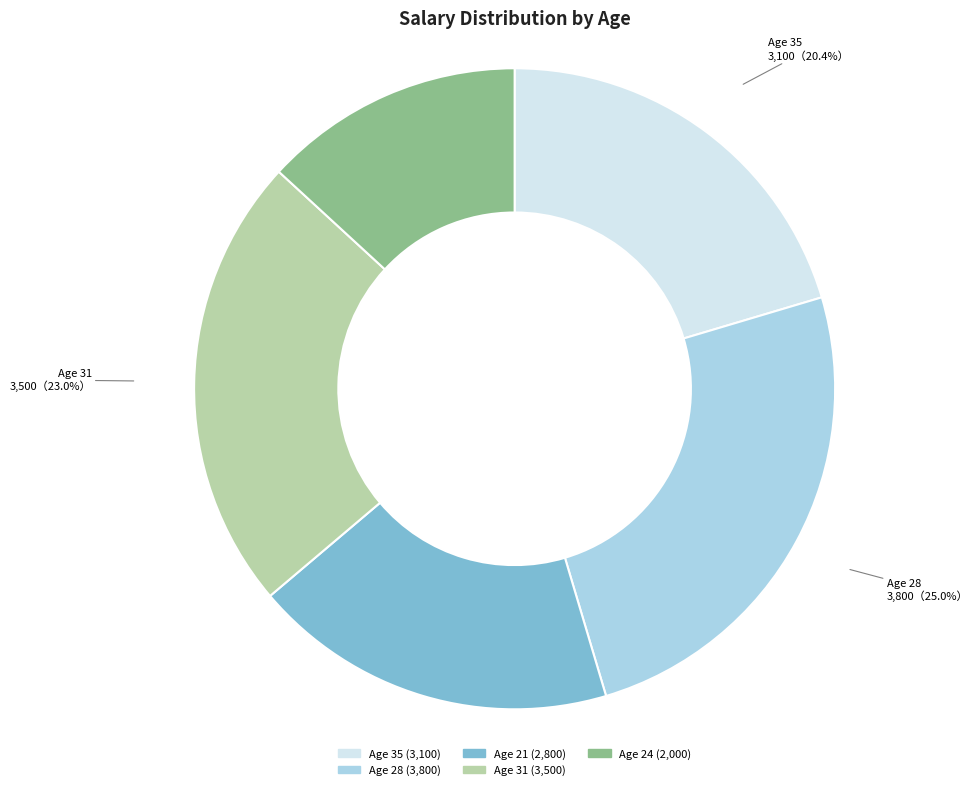

Rank the categories by value from lowest to highest.

24, 21, 35, 31, 28